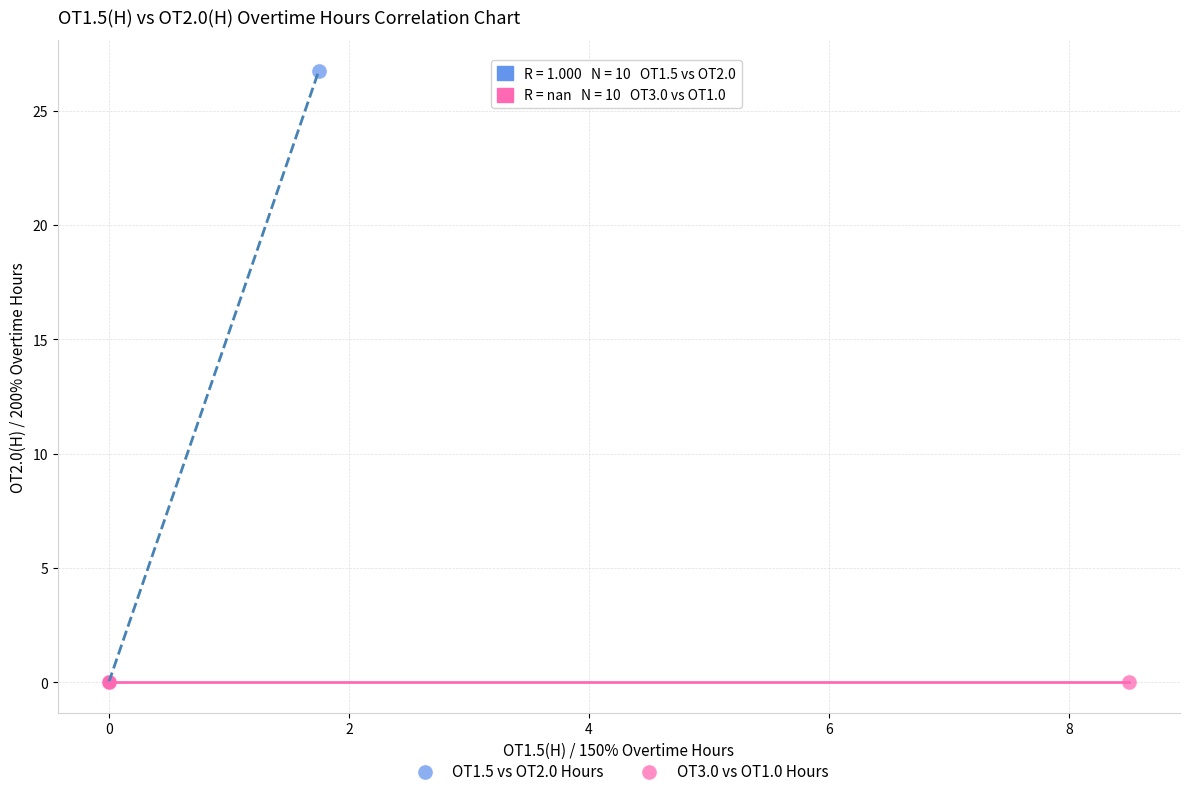

Which series reaches the maximum Y coordinate?

OT1.5 vs OT2.0 Hours